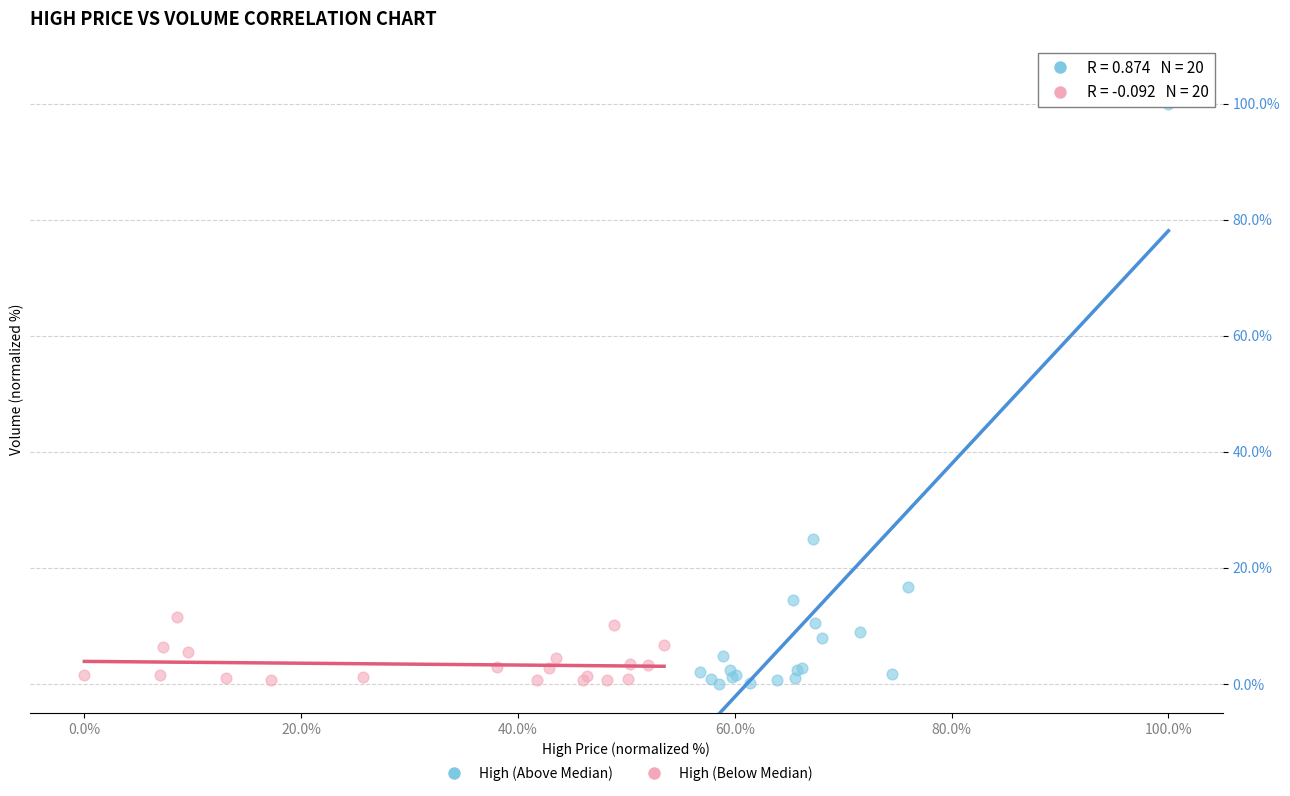

Which series reaches the maximum Y coordinate?

High (Above Median)